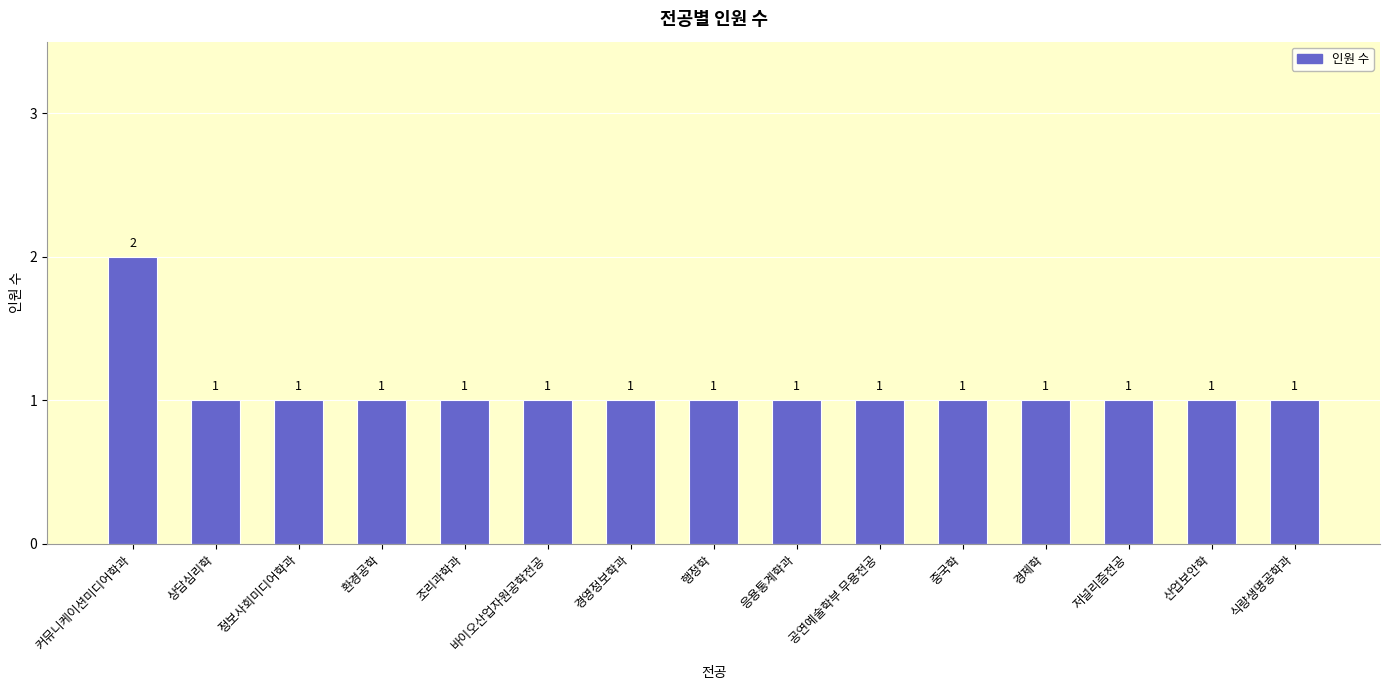

What is the minimum value shown in the chart?

1